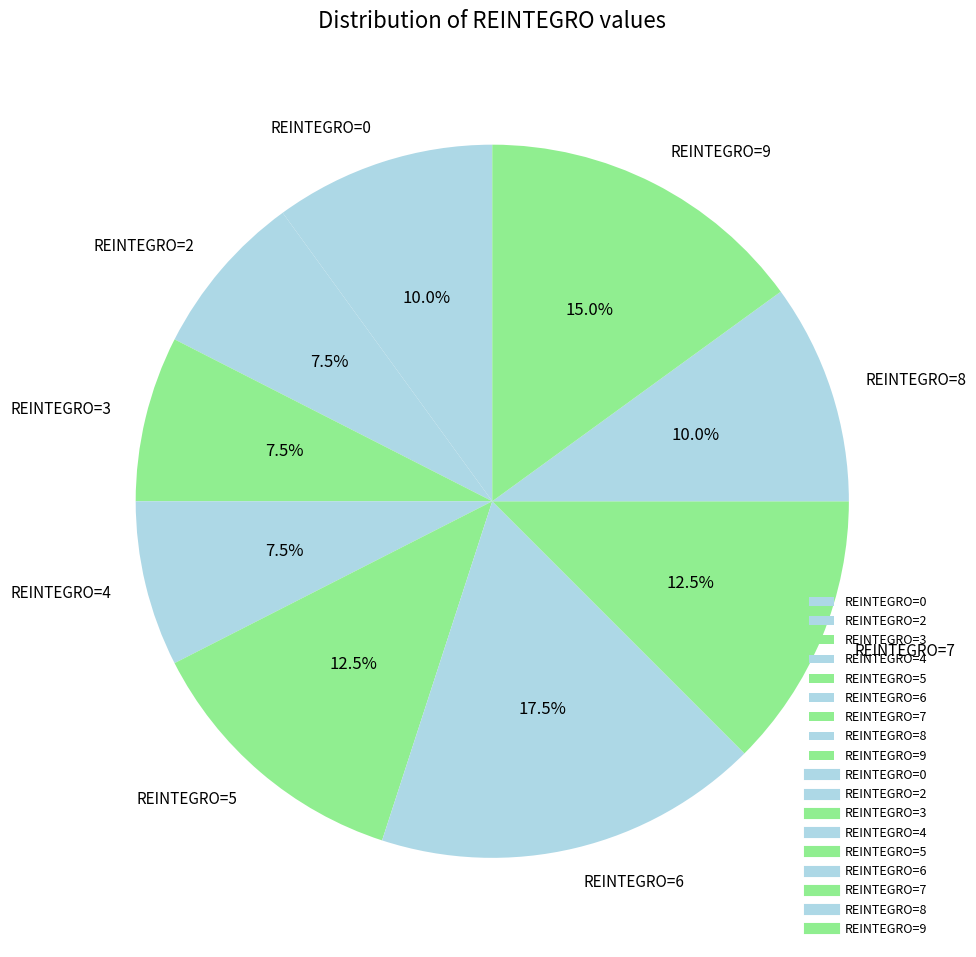

Does any single category account for the majority?

No